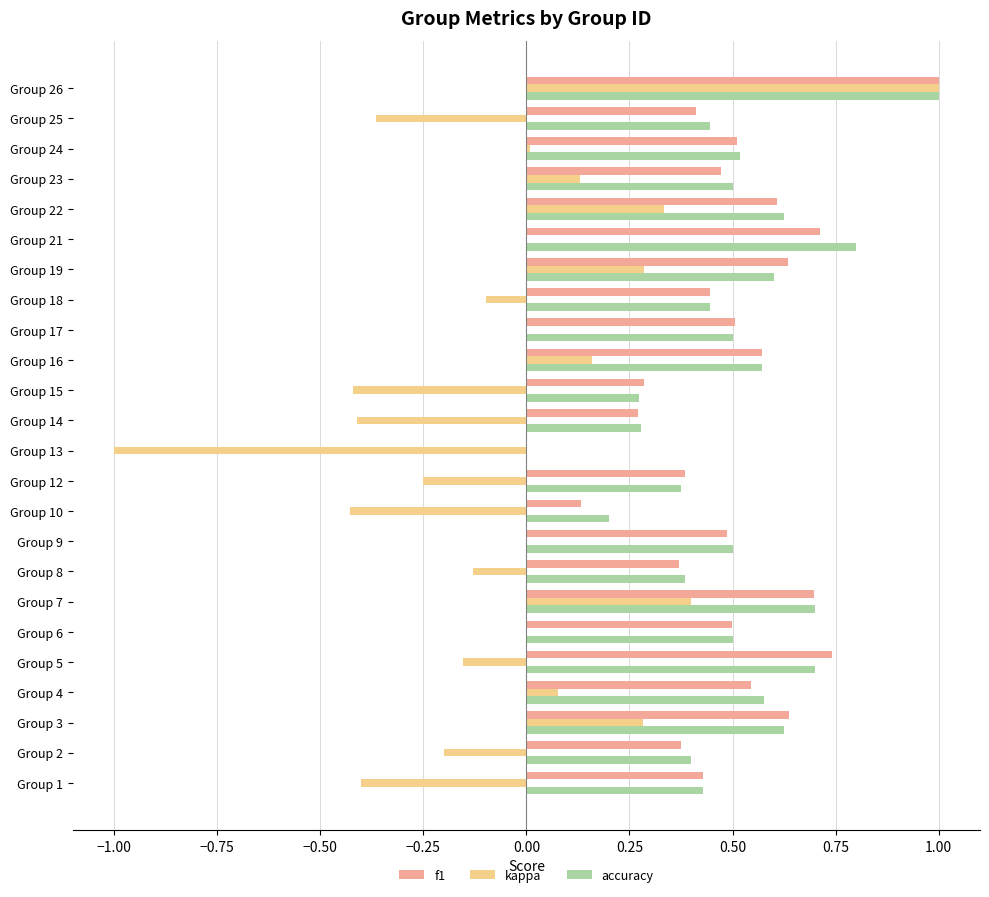

Is it true that kappa equals 0.1 at Group 7?

False